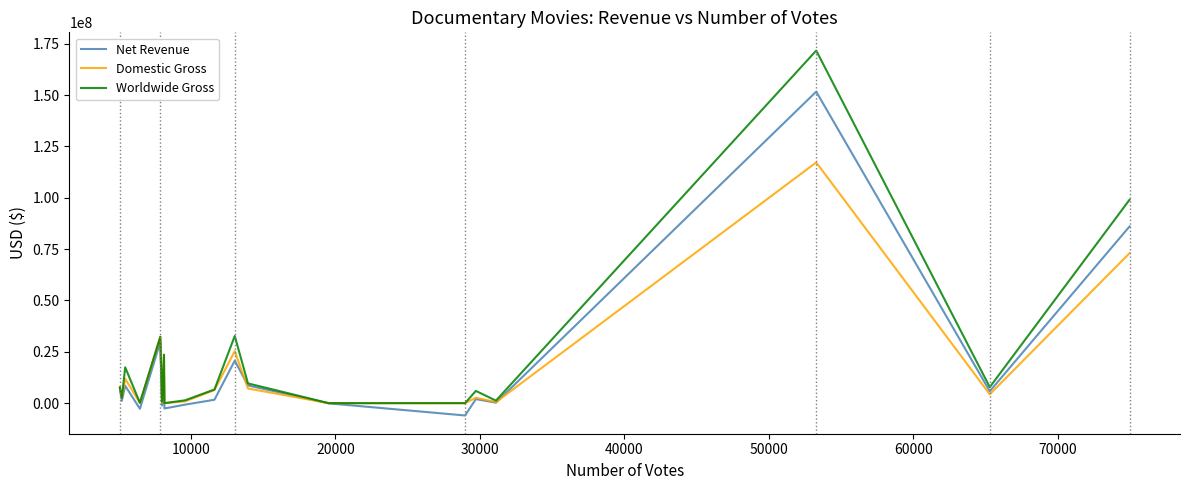

What is the highest value of the Worldwide Gross series?

171685793